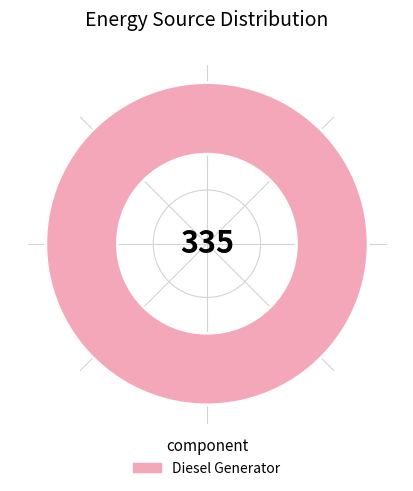

Count the number of slices in the pie.

1